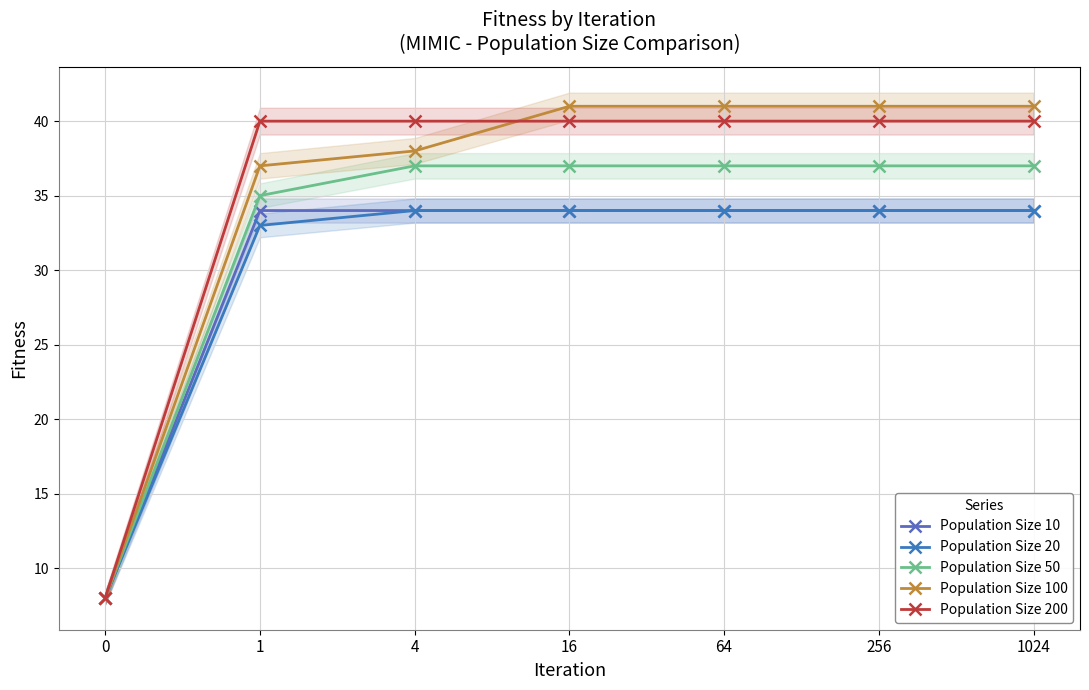

True or false: Population Size 200 and Population Size 10 intersect in this chart.

False